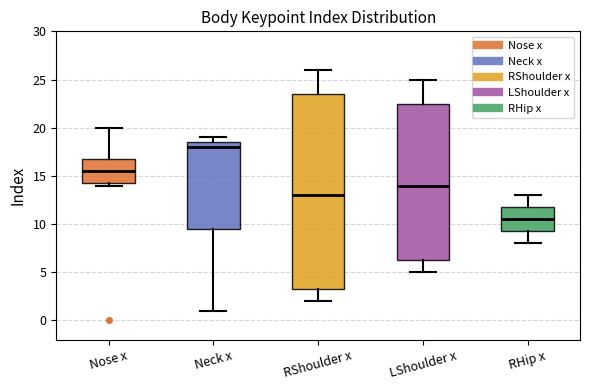

Which box is the tallest, from its lower edge to its upper edge?

RShoulder x